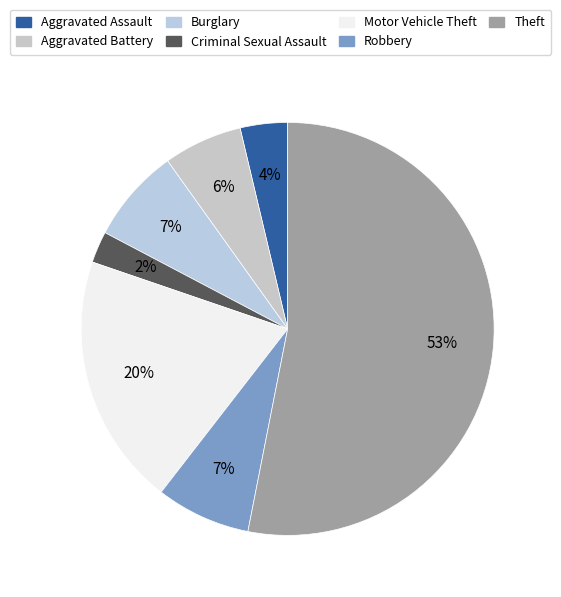

Which slice is the largest?

Theft